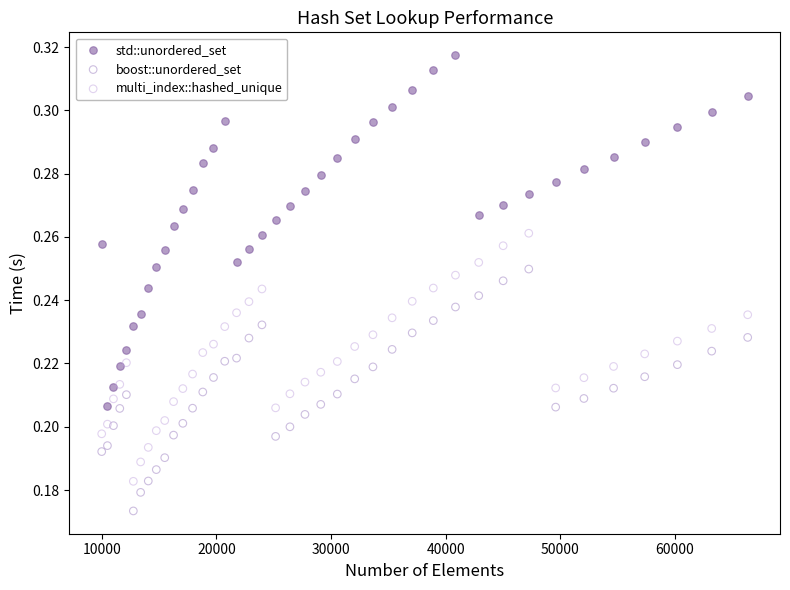

Which series has the largest Y range (max minus min)?

std::unordered_set